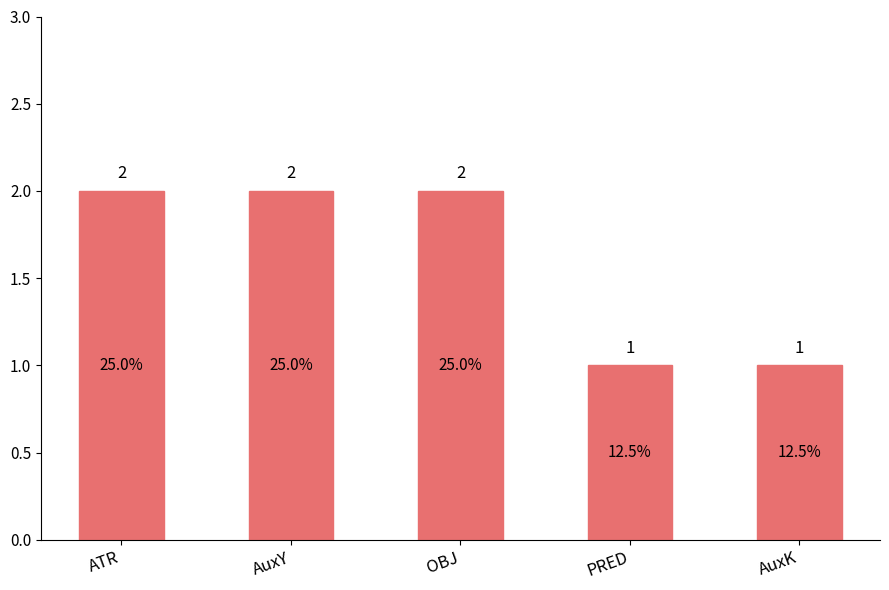

What is the sum of all values?

8